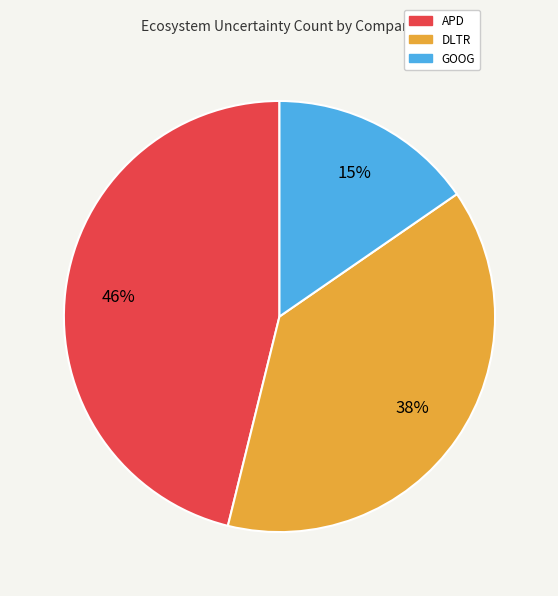

Approximately how many times larger is the value at GOOG compared to APD?

0.3